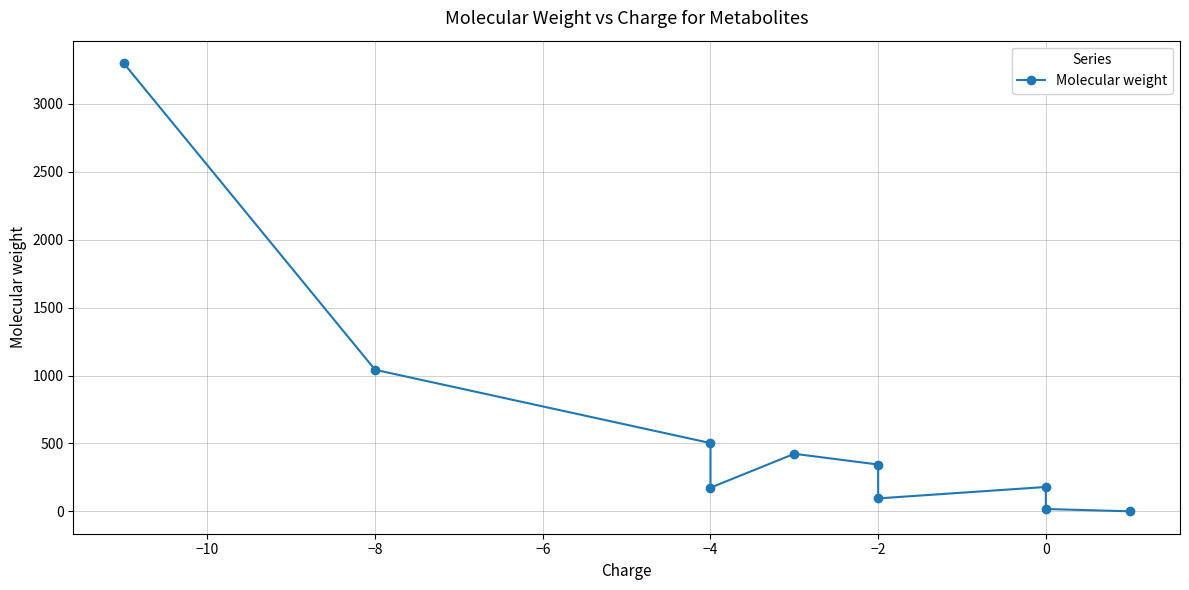

Is it true that the value at 0 is 4.0?

False